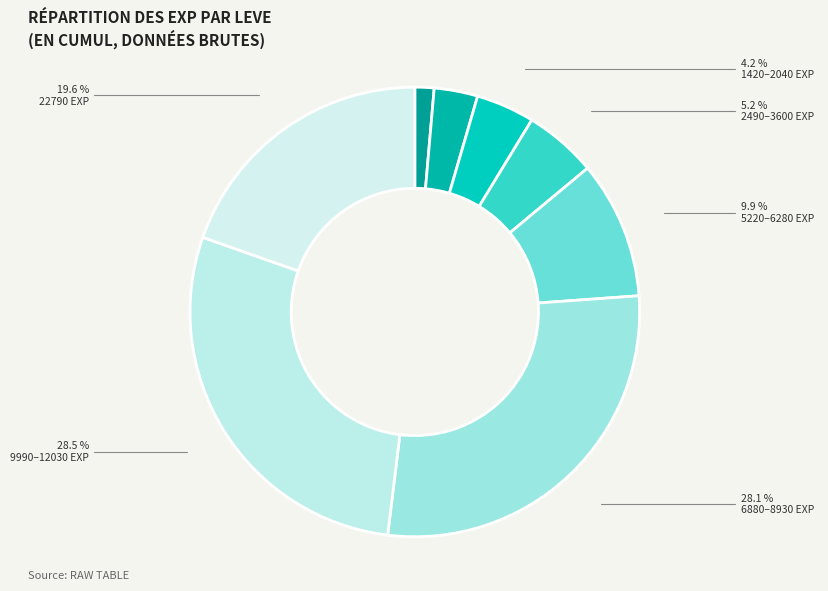

Count the number of slices in the pie.

8